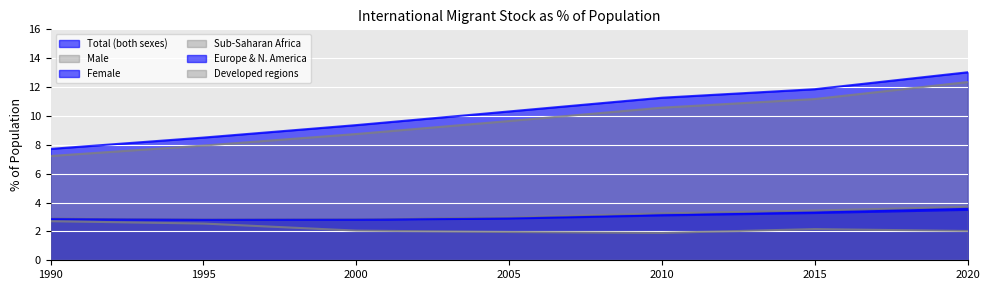

Which series changed the most between 2000 and 2020?

Europe & N. America